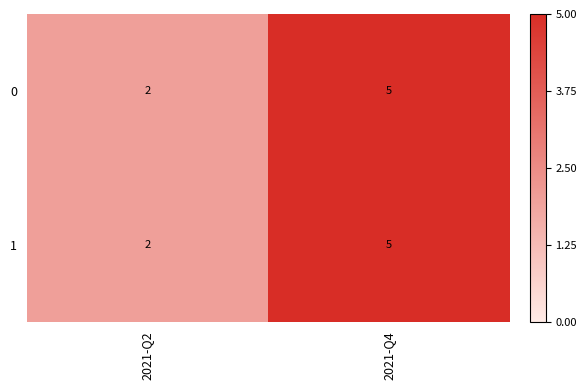

How many categories are shown in the chart?

2